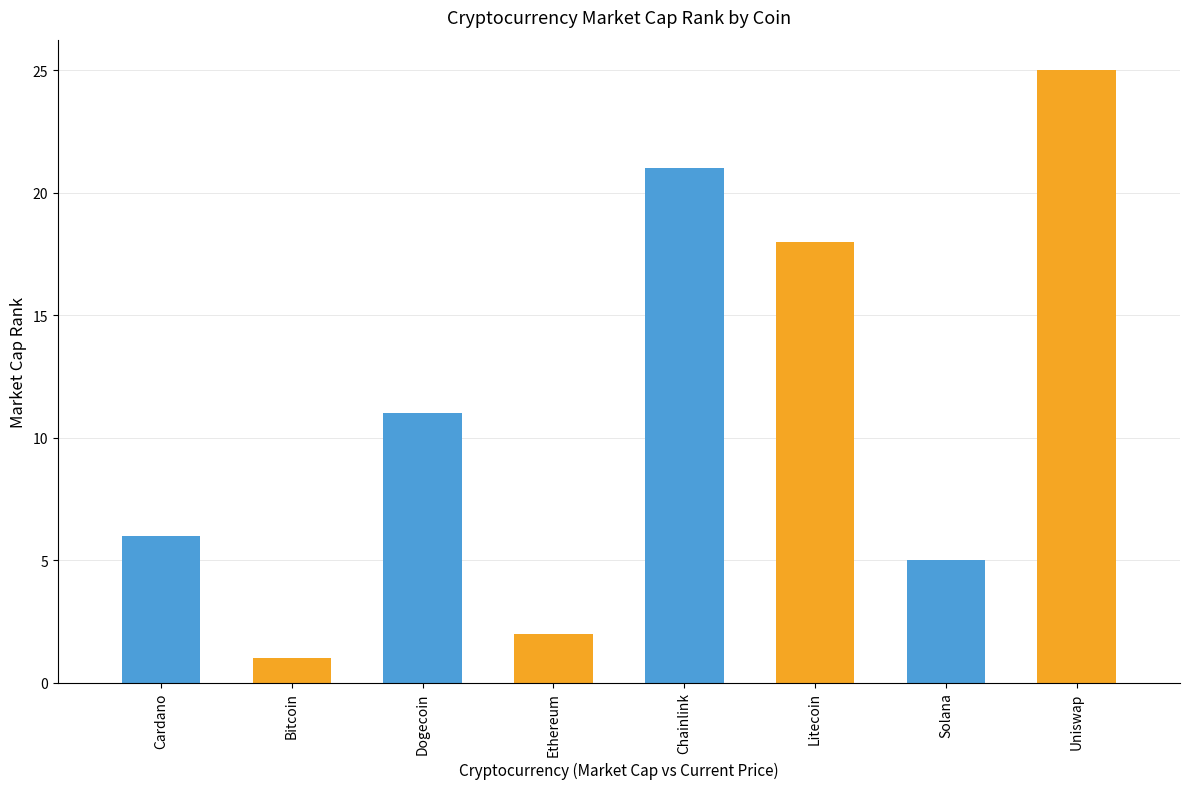

How many values are below 11?

4